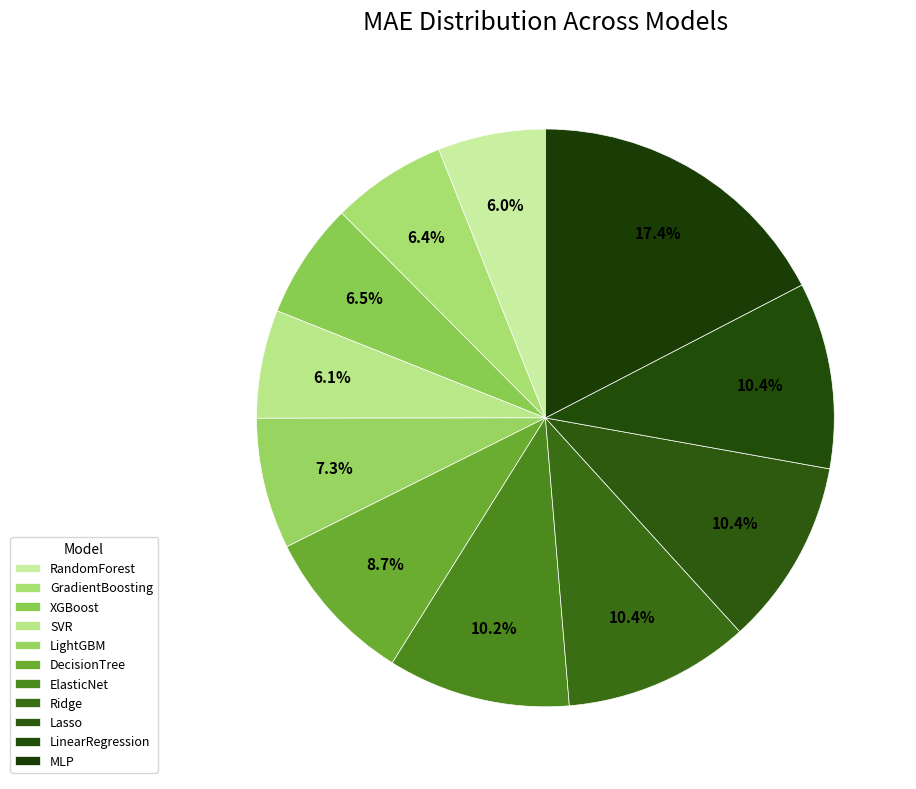

Does Lasso account for over 50% of the chart?

No